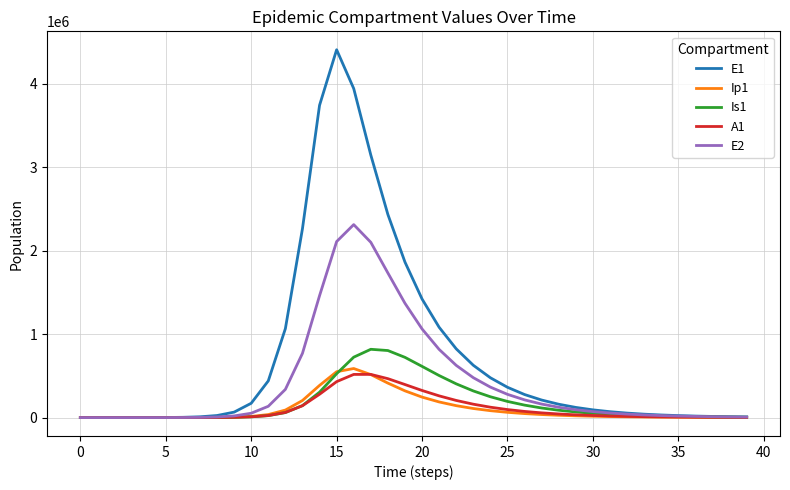

What is the maximum value for Is1?

818173.8